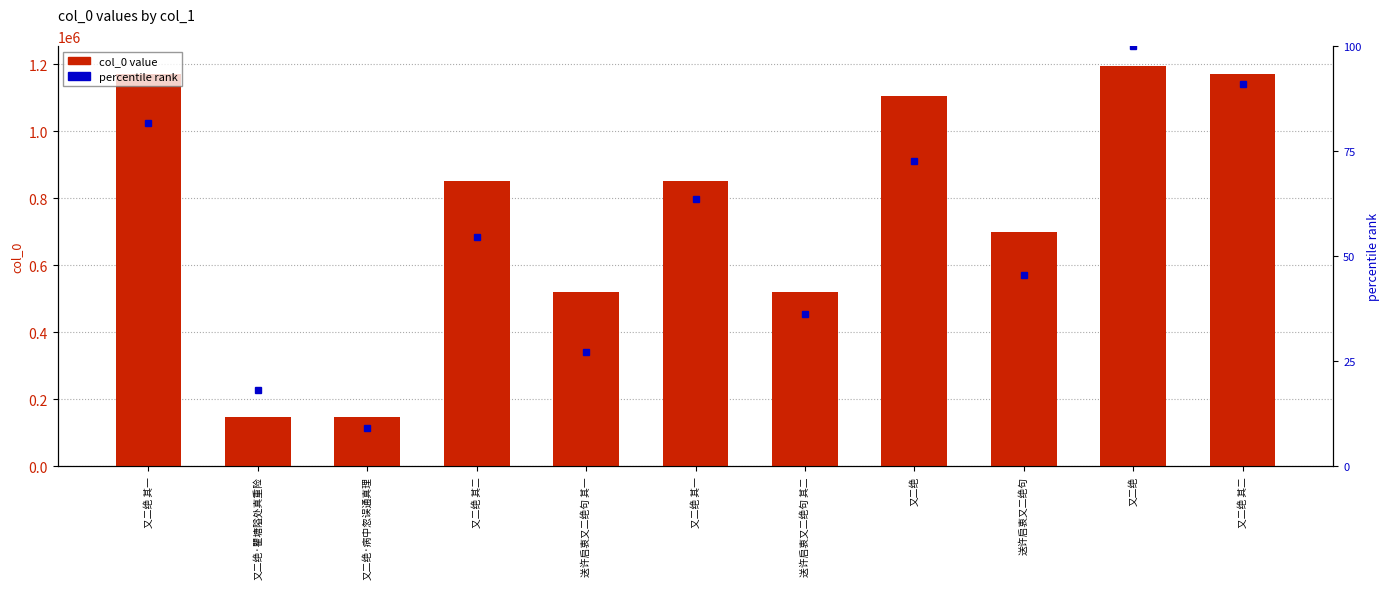

Which series has the widest spread of values?

col_0 value